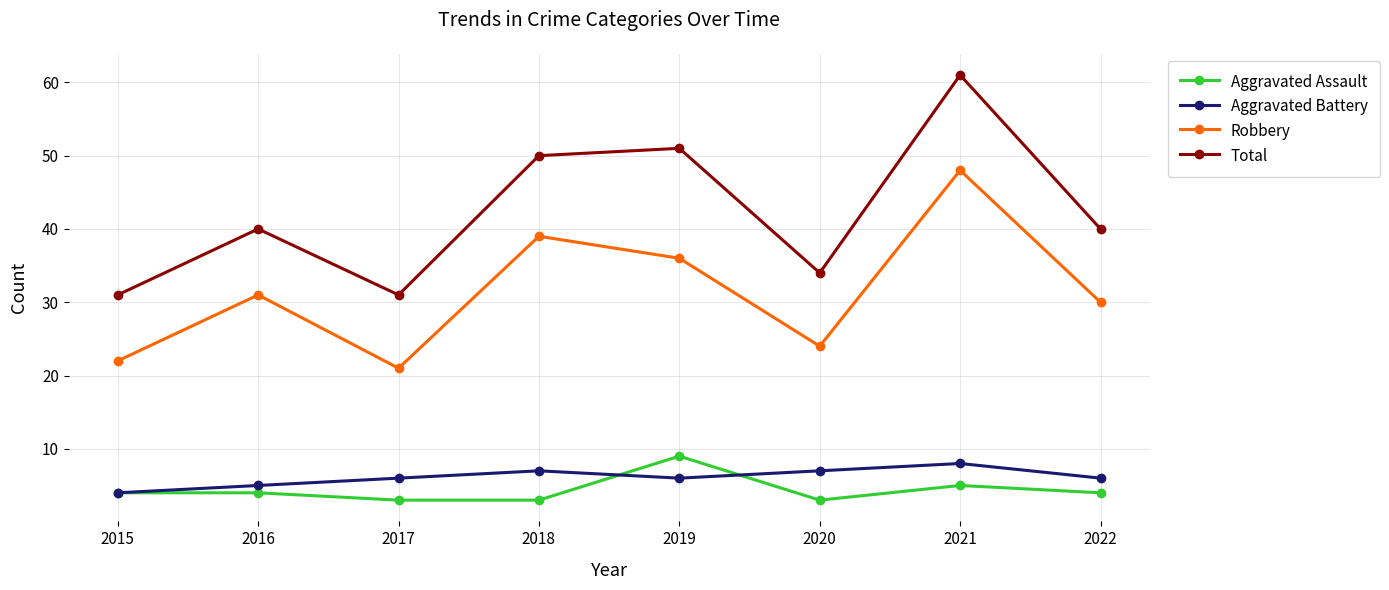

What are all the series names shown in the legend?

Aggravated Assault, Aggravated Battery, Robbery, Total